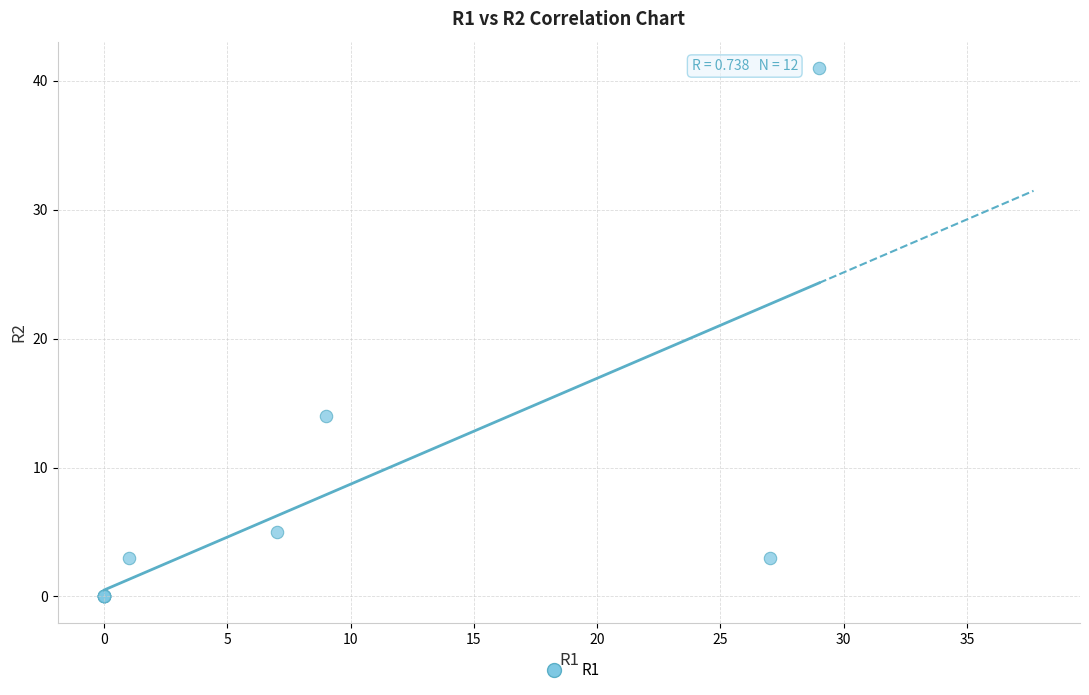

What Y value in the scatter plot is closest to 20?

14